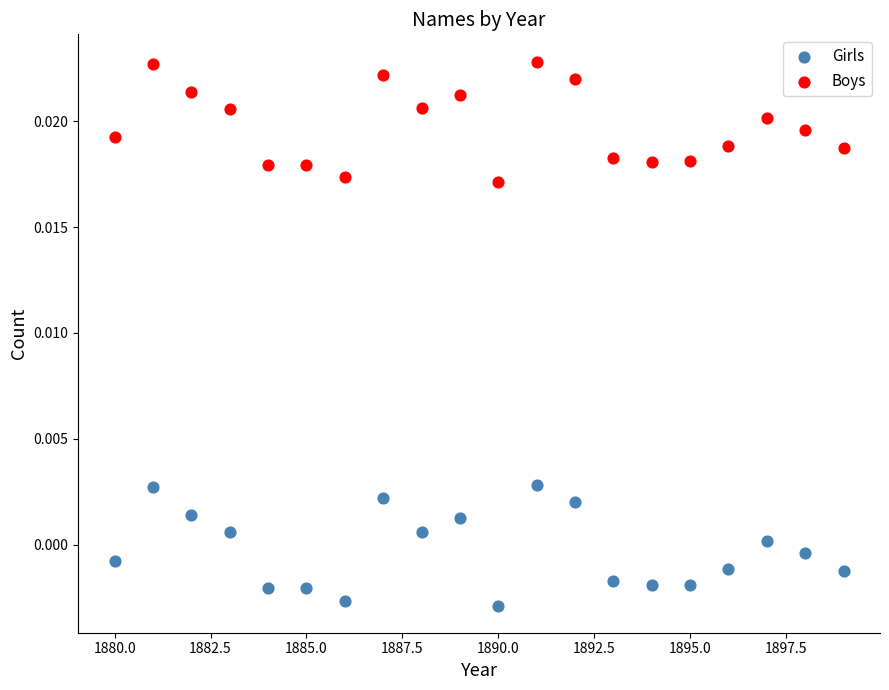

Which series contains the lowest Y value?

Girls